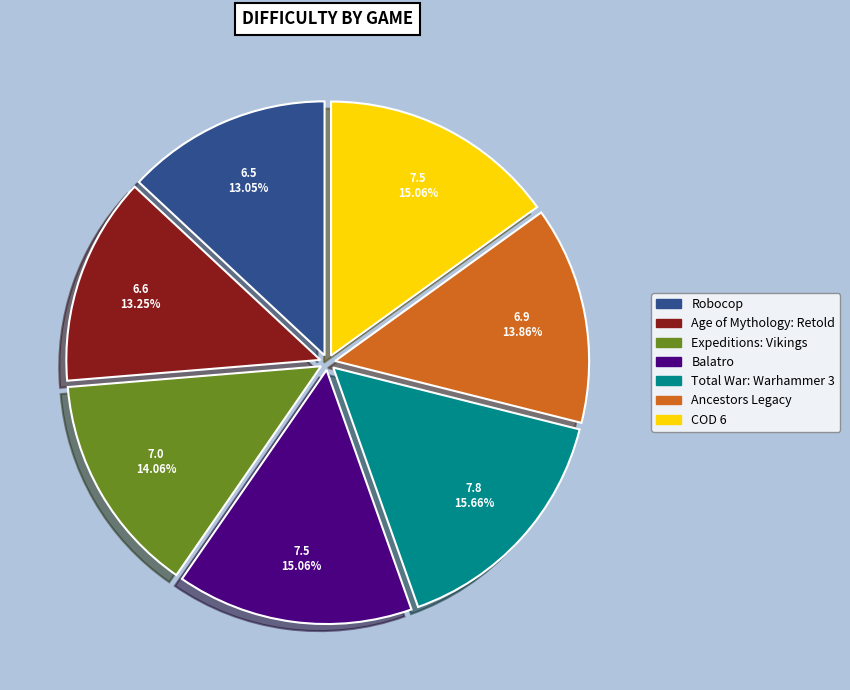

Between Ancestors Legacy and Age of Mythology: Retold, which is larger?

Ancestors Legacy